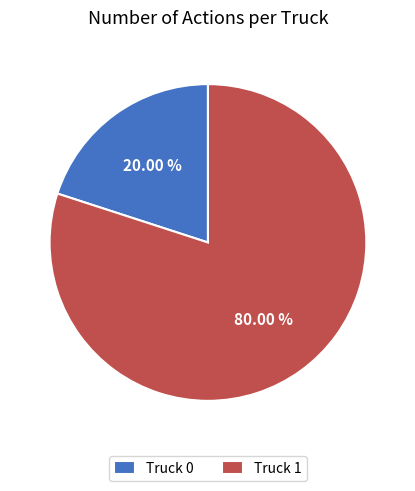

Is it true that Truck 0 is 7% of the pie?

False